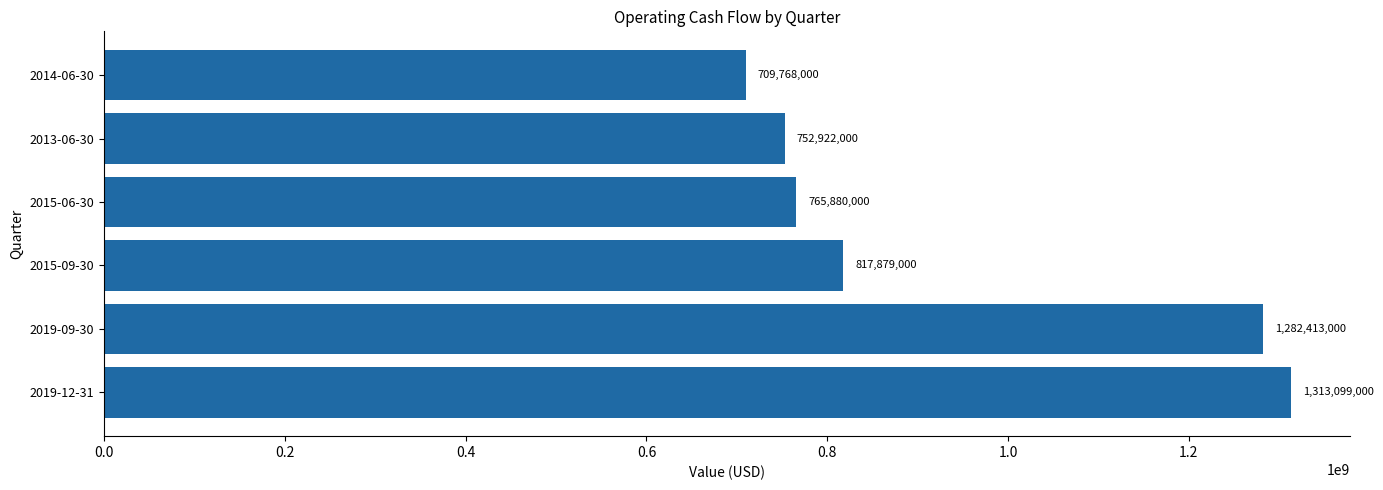

Read the value at 2013-06-30, to the nearest 50.

752922000